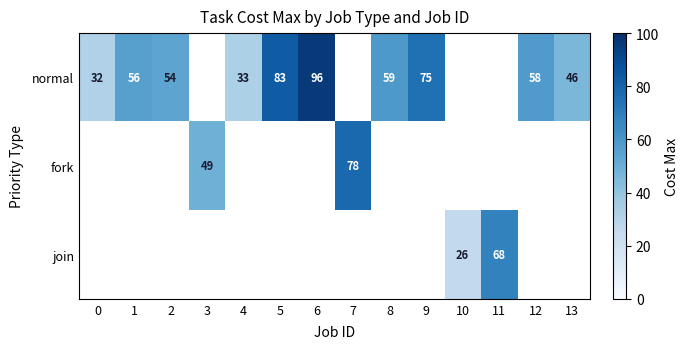

At which category does the chart reach its minimum across all series?

10